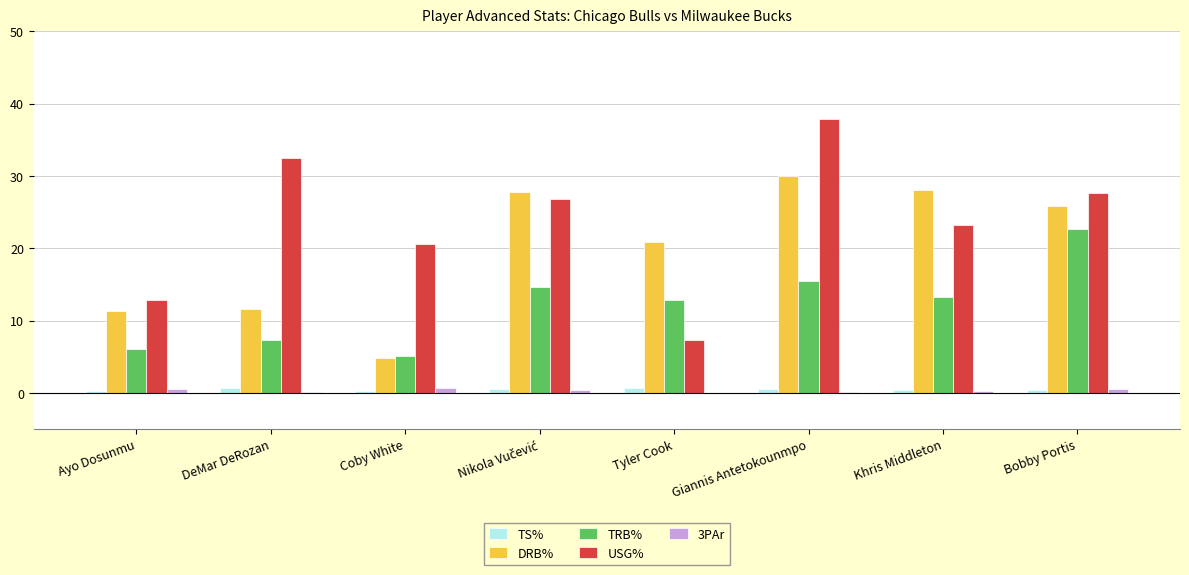

Which series changed the most between DeMar DeRozan and Khris Middleton?

DRB%